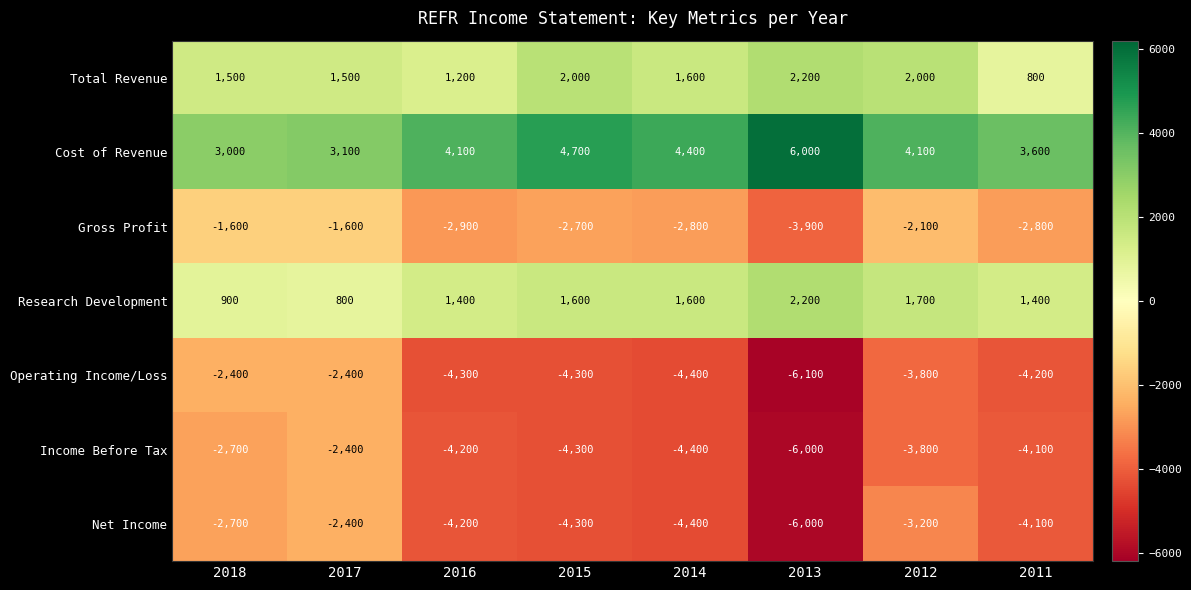

Which series has the largest total across all categories?

Cost of Revenue